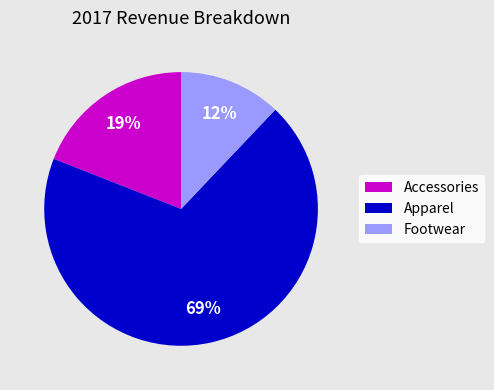

Rank the categories by value from highest to lowest.

Apparel, Accessories, Footwear